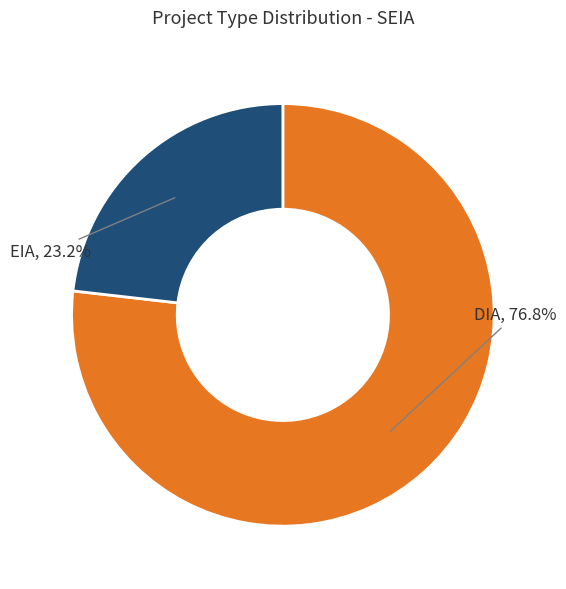

Is there a majority slice in this chart?

Yes